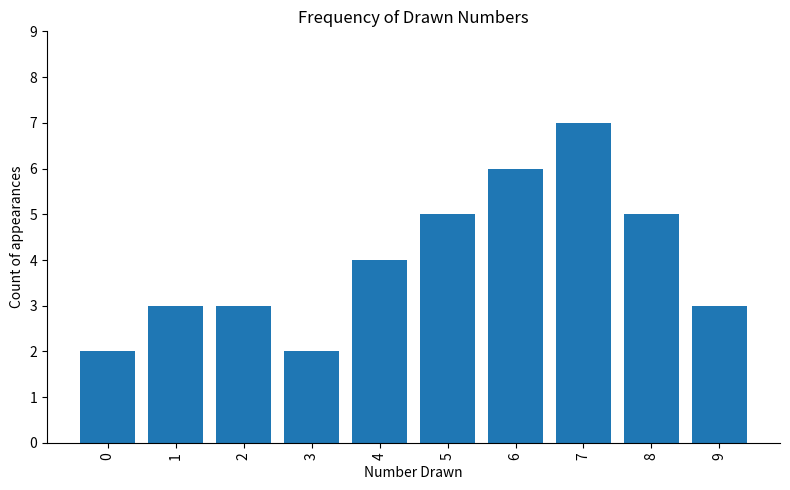

At which label is the value closest to 4?

4